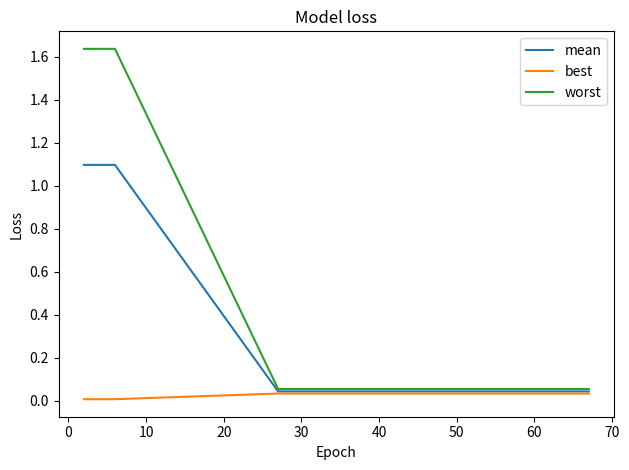

At how many categories does at least one series exceed 0?

15